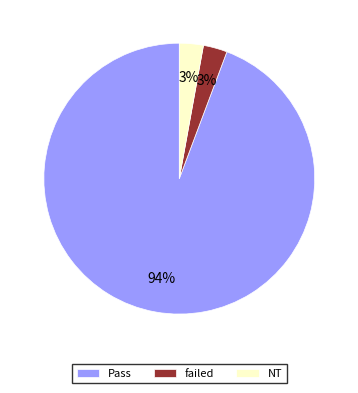

What is the largest slice in the pie chart?

Pass